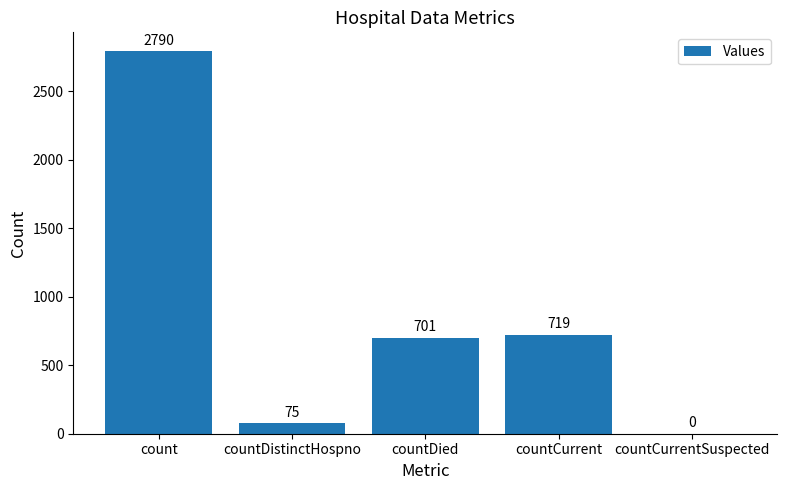

How many categories are shown in the chart?

5